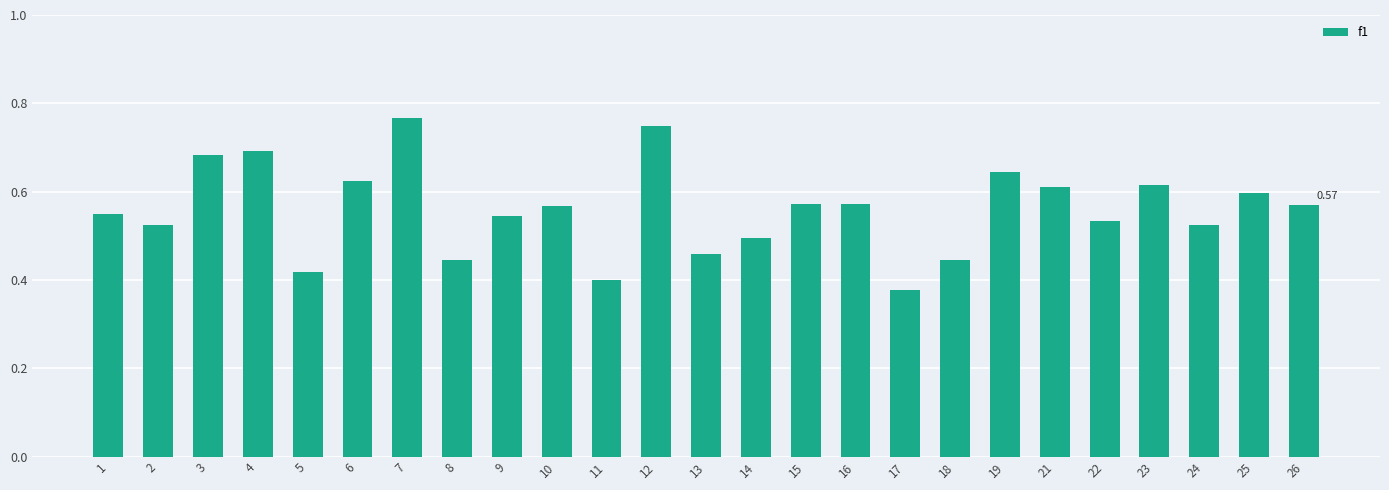

Which has a higher value, 3 or 12?

12